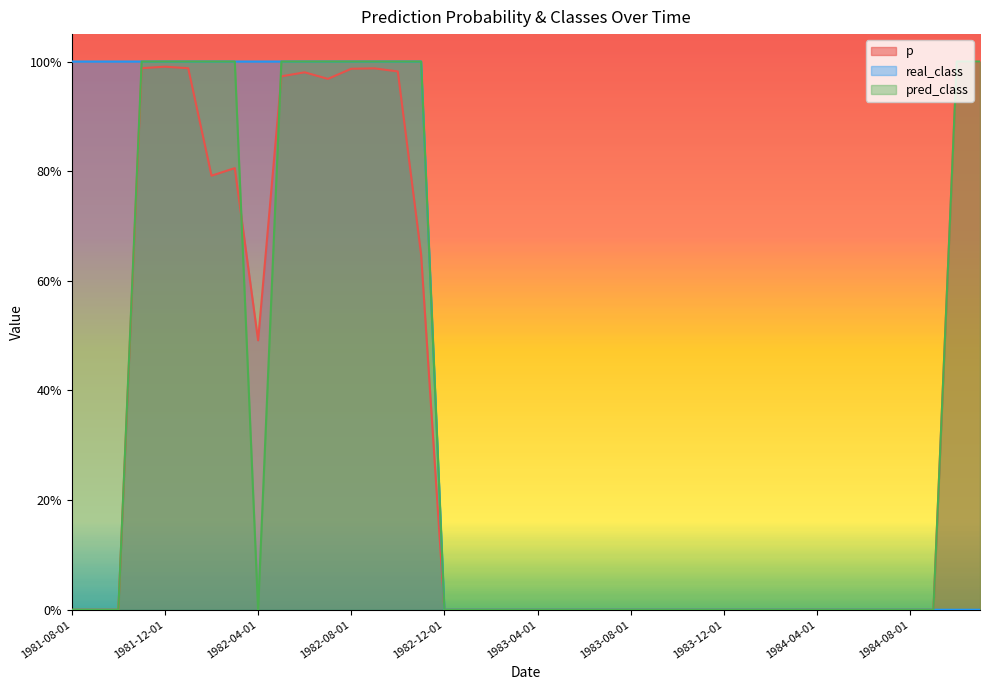

Reading left to right, what are all the values shown in this chart?

p: 0.0	0.0	0.0	1.0	1.0	1.0	0.8	0.8	0.5	1.0	1.0	1.0	1.0	1.0	1.0	0.6	0.0	0.0	0.0	0.0	0.0	0.0	0.0	0.0	0.0	0.0	0.0	0.0	0.0	0.0	0.0	0.0	0.0	0.0	0.0	0.0	0.0	0.0	1.0	1.0
real_class: 1.0	1.0	1.0	1.0	1.0	1.0	1.0	1.0	1.0	1.0	1.0	1.0	1.0	1.0	1.0	1.0	0.0	0.0	0.0	0.0	0.0	0.0	0.0	0.0	0.0	0.0	0.0	0.0	0.0	0.0	0.0	0.0	0.0	0.0	0.0	0.0	0.0	0.0	0.0	0.0
pred_class: 0.0	0.0	0.0	1.0	1.0	1.0	1.0	1.0	0.0	1.0	1.0	1.0	1.0	1.0	1.0	1.0	0.0	0.0	0.0	0.0	0.0	0.0	0.0	0.0	0.0	0.0	0.0	0.0	0.0	0.0	0.0	0.0	0.0	0.0	0.0	0.0	0.0	0.0	1.0	1.0